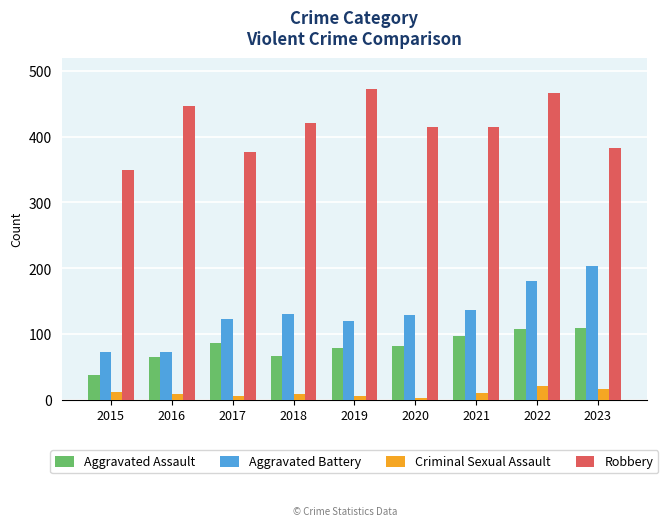

At which label does Robbery reach its peak?

2019